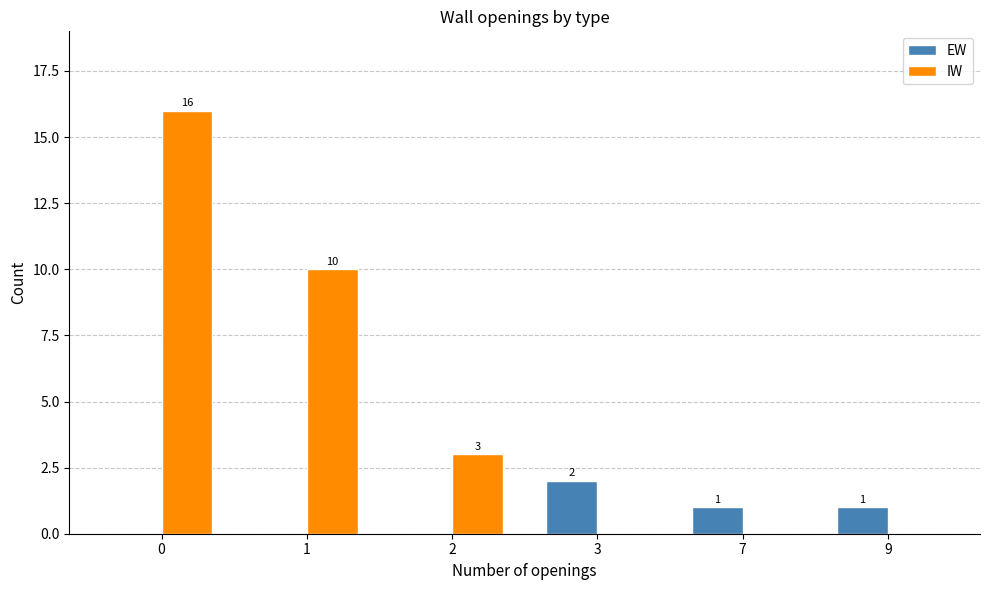

Are the bars grouped side by side (vs. stacked)?

Yes